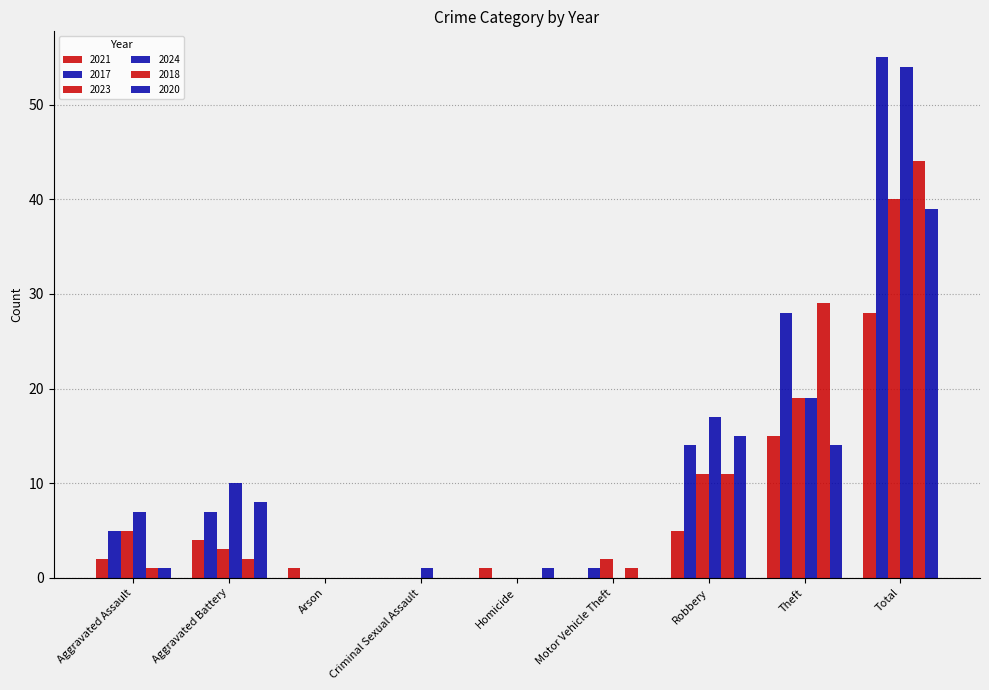

How many series are shown in this chart?

6